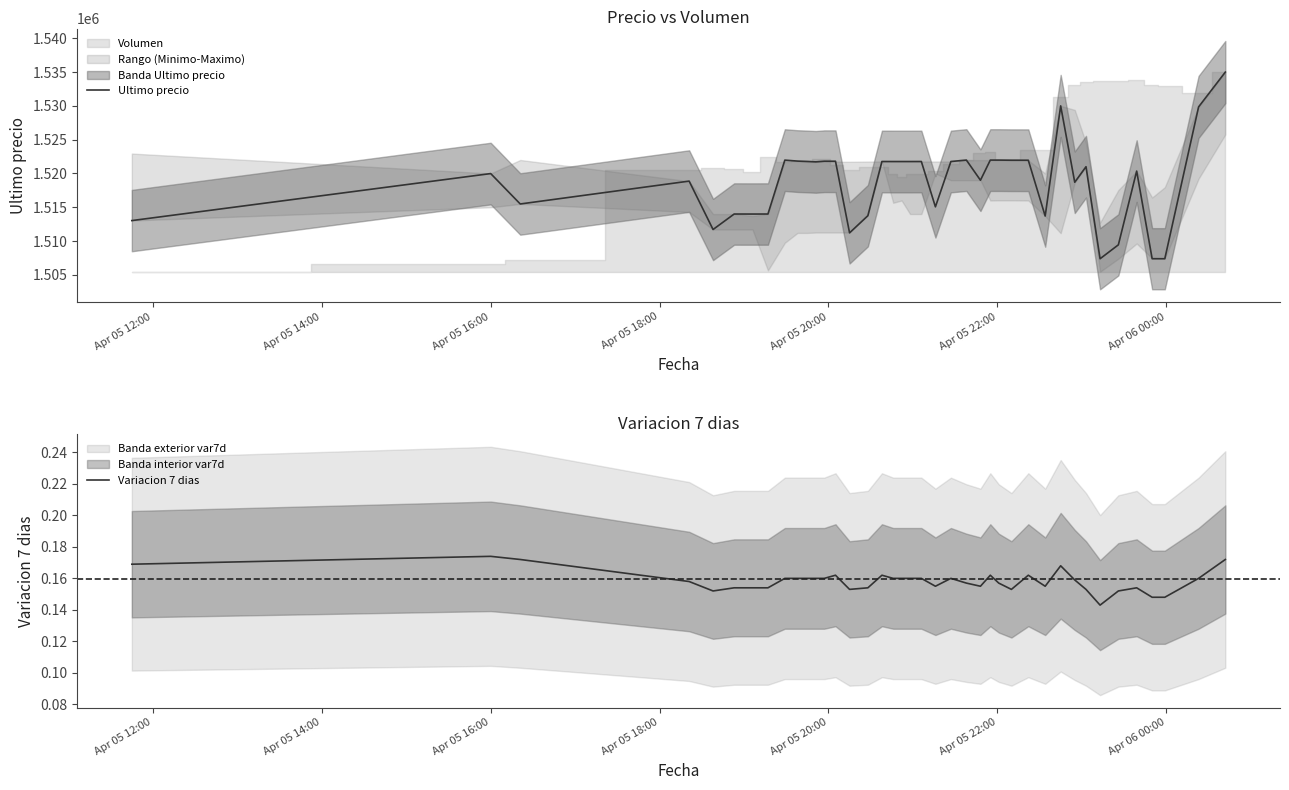

What is the maximum value for Ultimo precio?

1534999.0